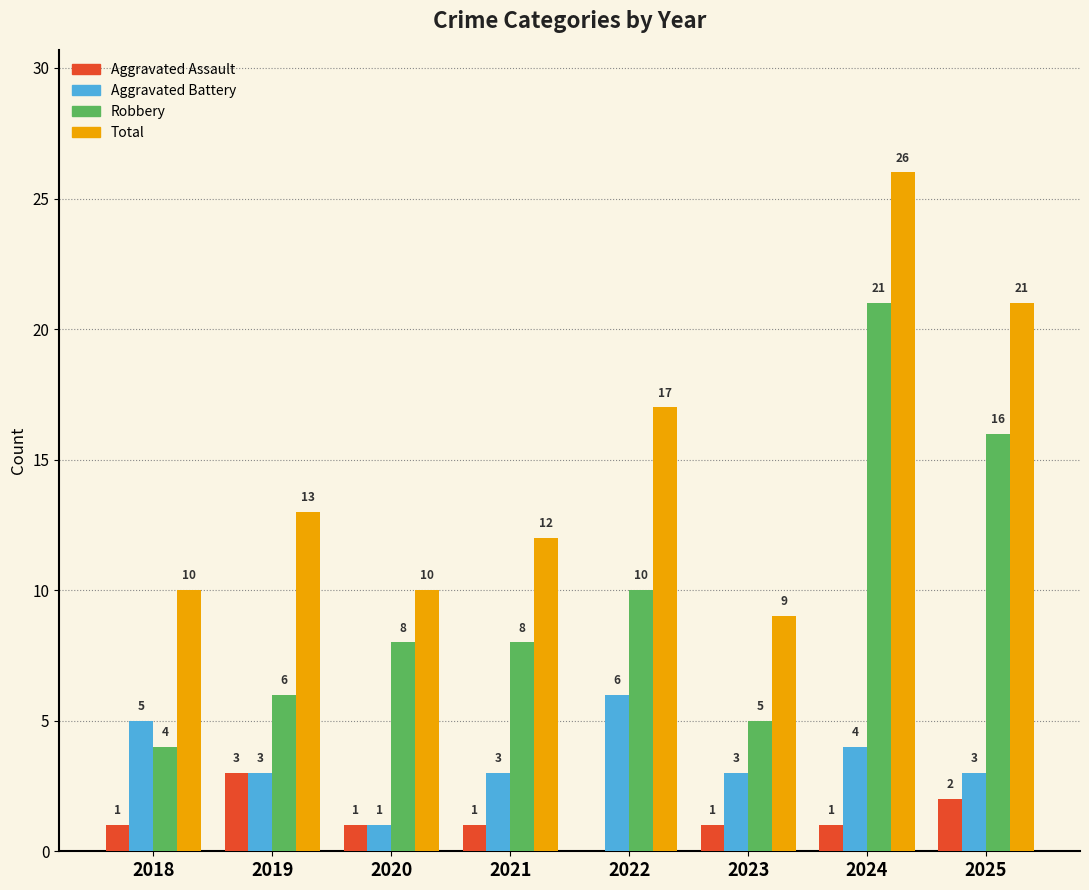

What is the sum of the Aggravated Battery values at 2025 and 2024?

7